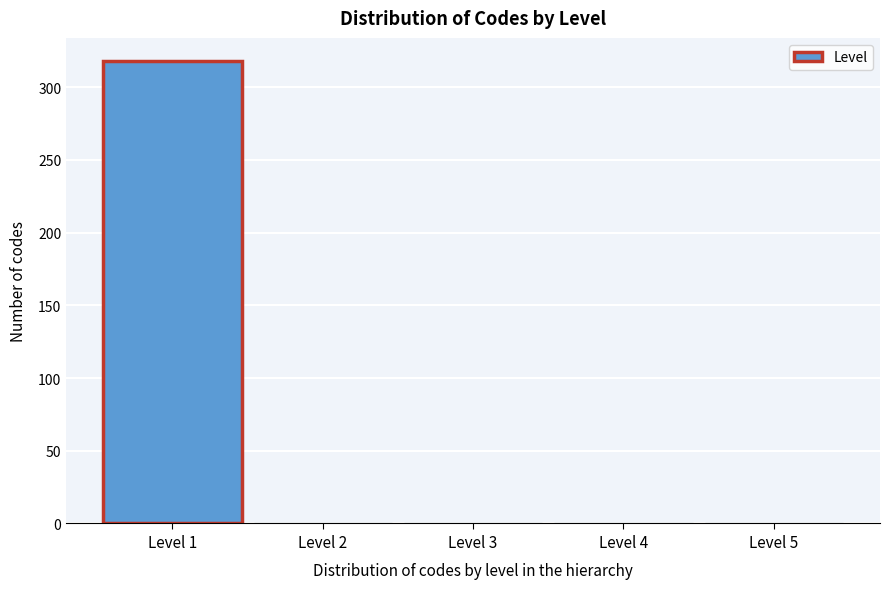

Reading left to right, list every bar in this chart as the range it spans on the x-axis followed by its height. The values are not printed on the chart, so give them approximately, as read against the axis.

0.5 to 1.5: 320
1.5 to 2.5: 0
2.5 to 3.5: 0
3.5 to 4.5: 0
4.5 to 5.5: 0